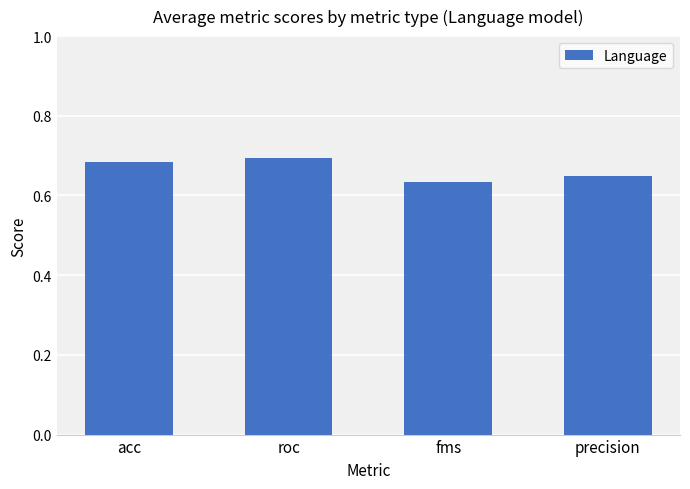

Count the values in the range 0 to 1.

4